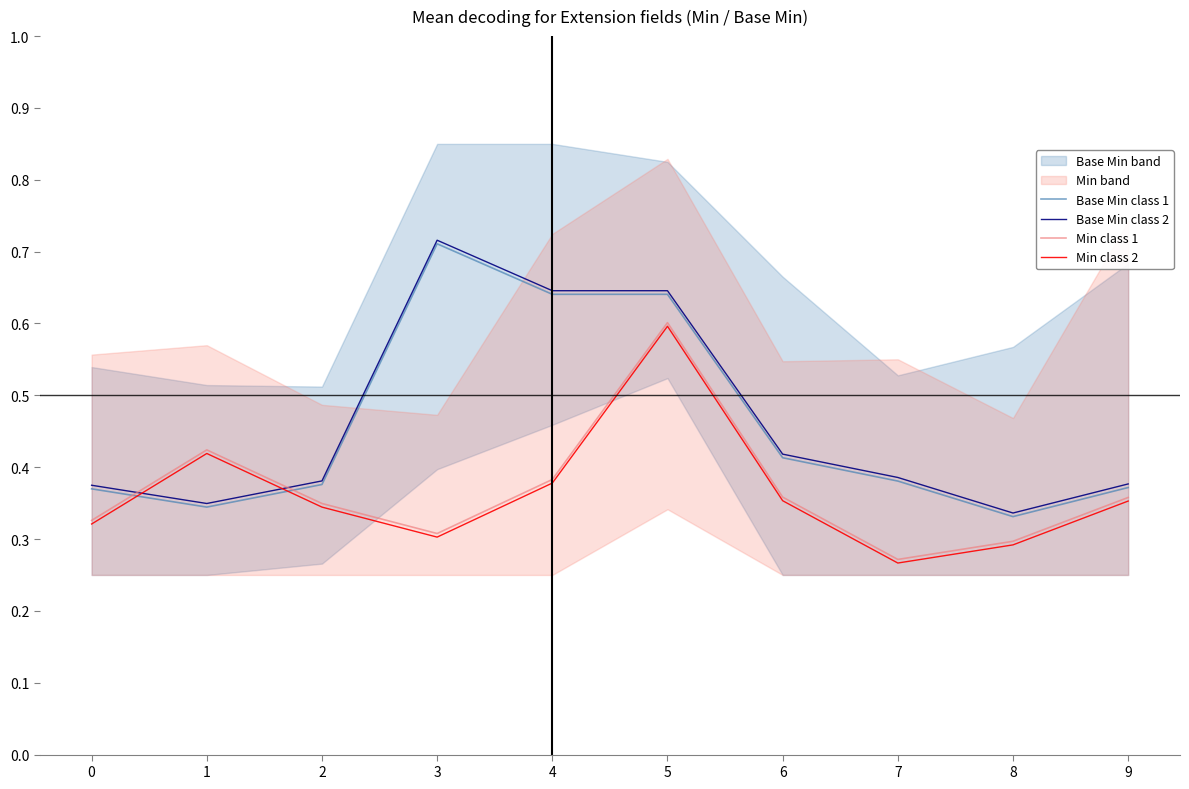

Is the value of Min class 1 at 0 greater than the value of Base Min class 1 at 6?

No